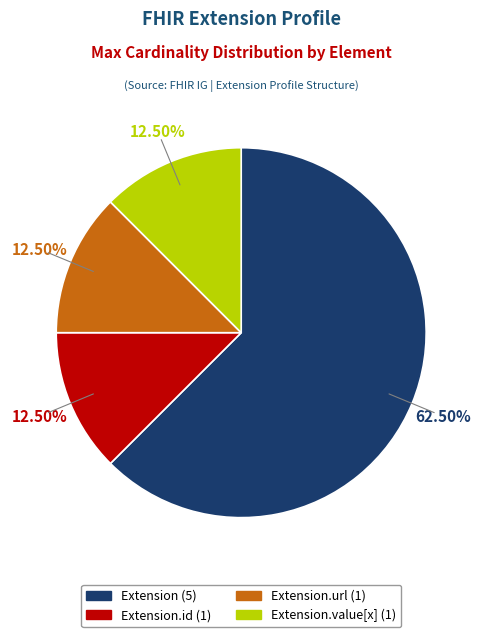

Is there a majority slice in this chart?

Yes